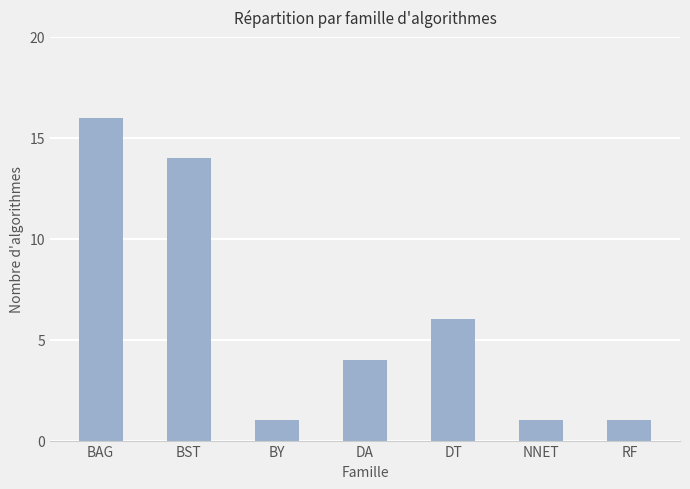

What is the change in value from BAG to BY?

-15